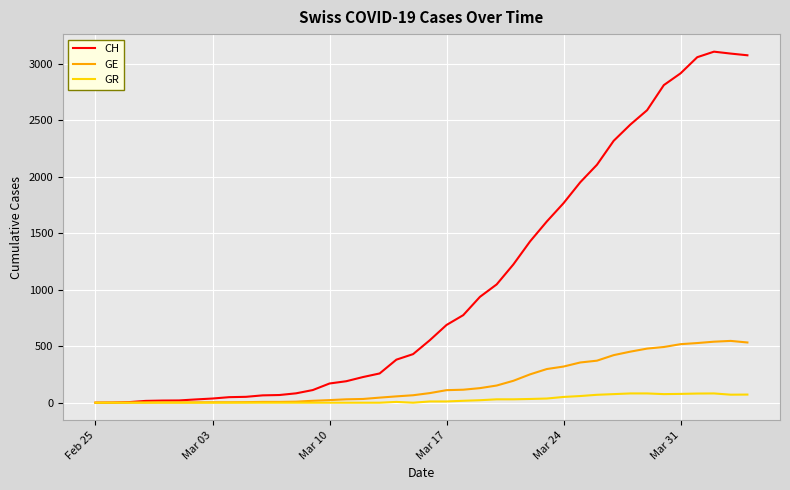

What is the sum of all GE values?

7213